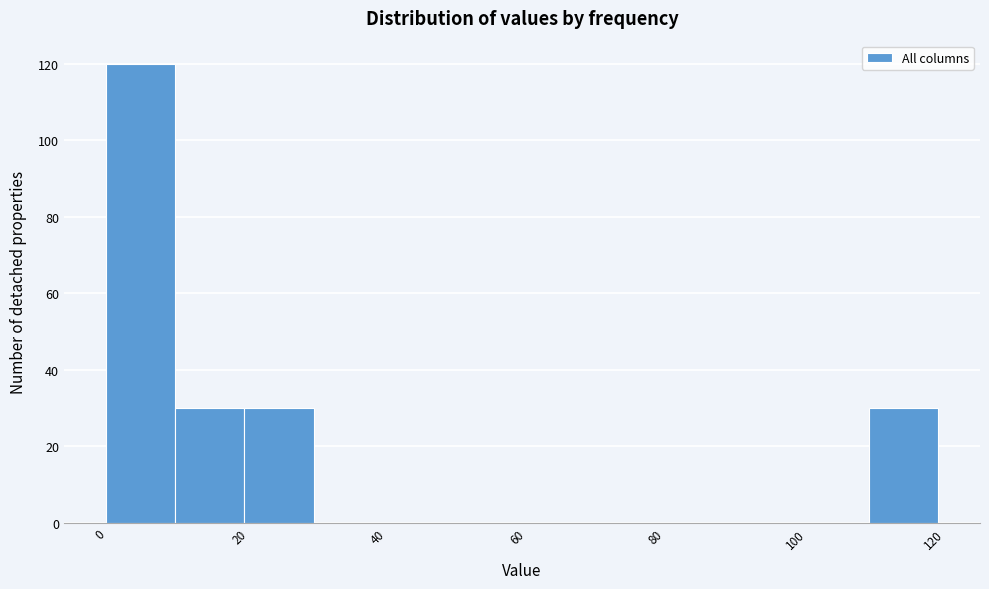

Reading left to right, transcribe this chart: for each bar, give the range it covers on the x-axis and its height. Neither the bar edges nor the heights are printed on the chart, so give them approximately, as read against the axes.

0 to 10: 120
10 to 20: 30
20 to 30: 30
30 to 40: 0
40 to 50: 0
50 to 60: 0
60 to 70: 0
70 to 80: 0
80 to 90: 0
90 to 100: 0
100 to 110: 0
110 to 120: 30